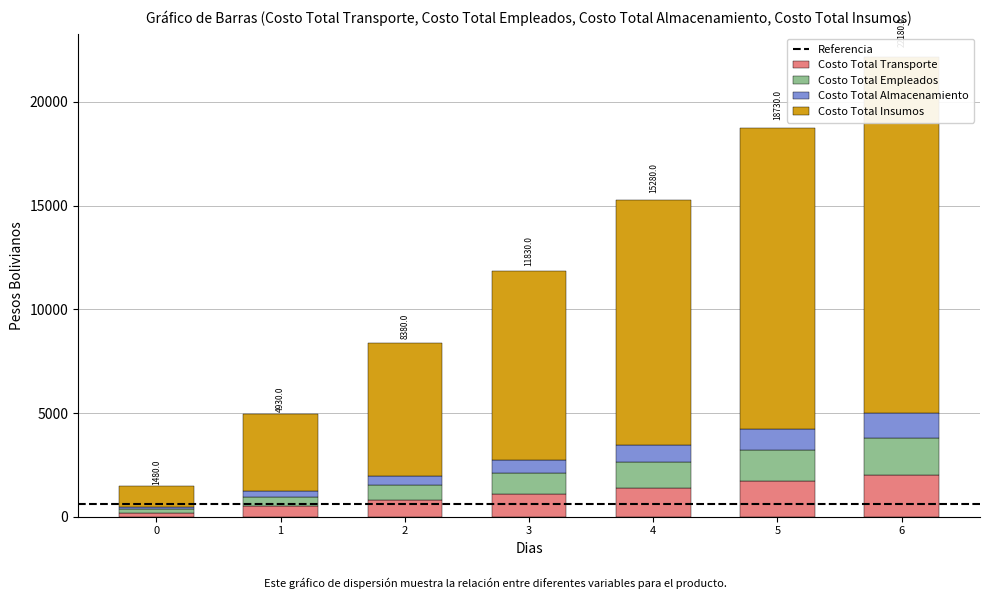

How many categories are shown in the chart?

7